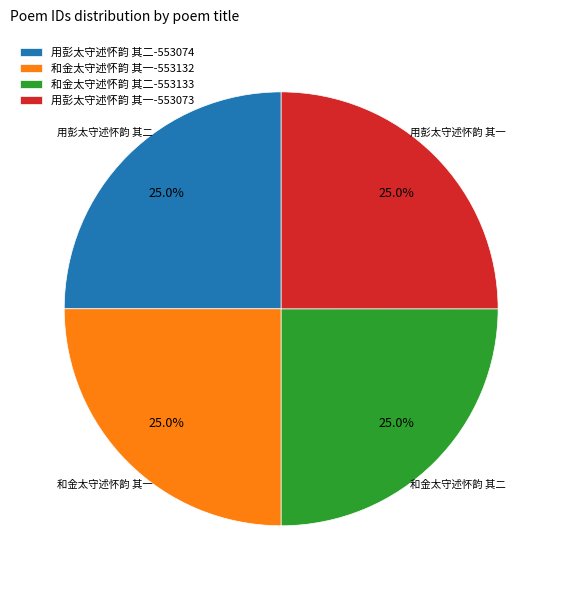

Is there a majority slice in this chart?

No